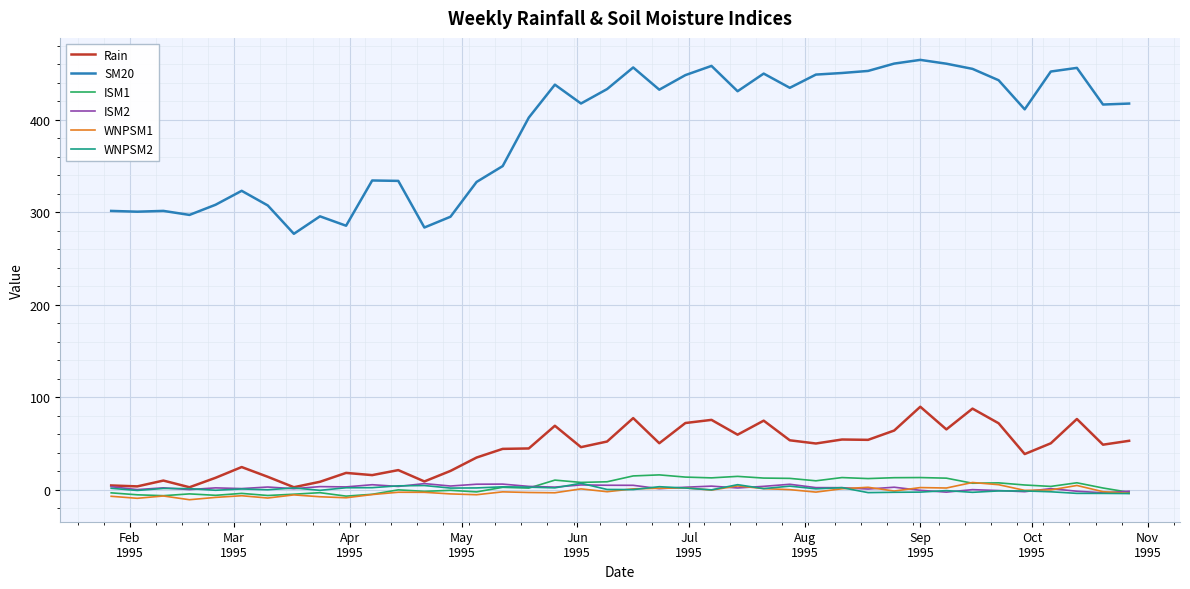

Which series has the largest range (max minus min)?

SM20